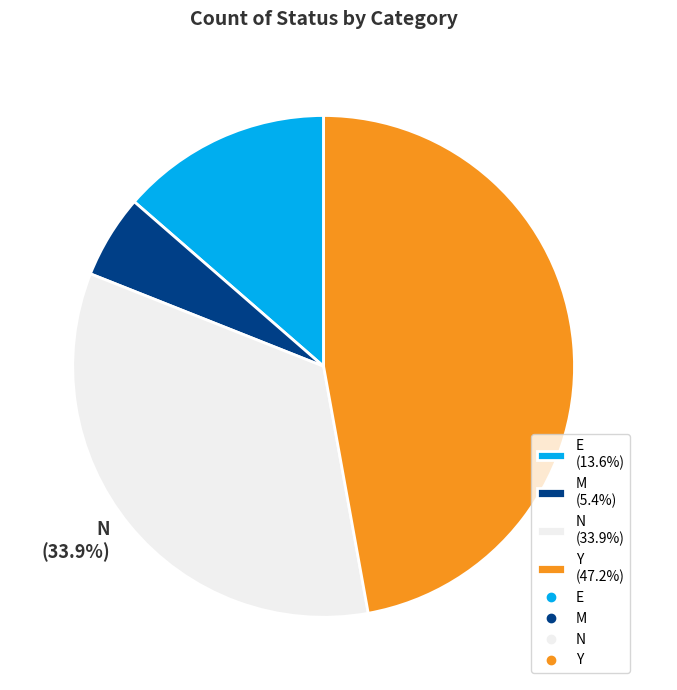

True or false: E accounts for 1% of the total.

False